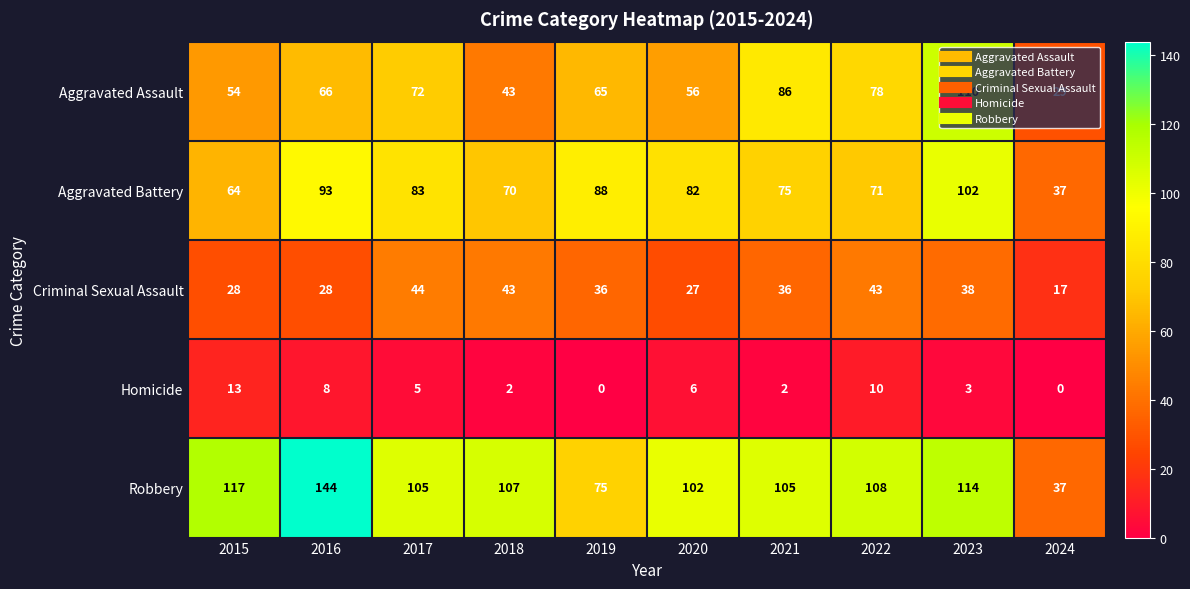

Where is Aggravated Battery nearest to the value 69?

2018